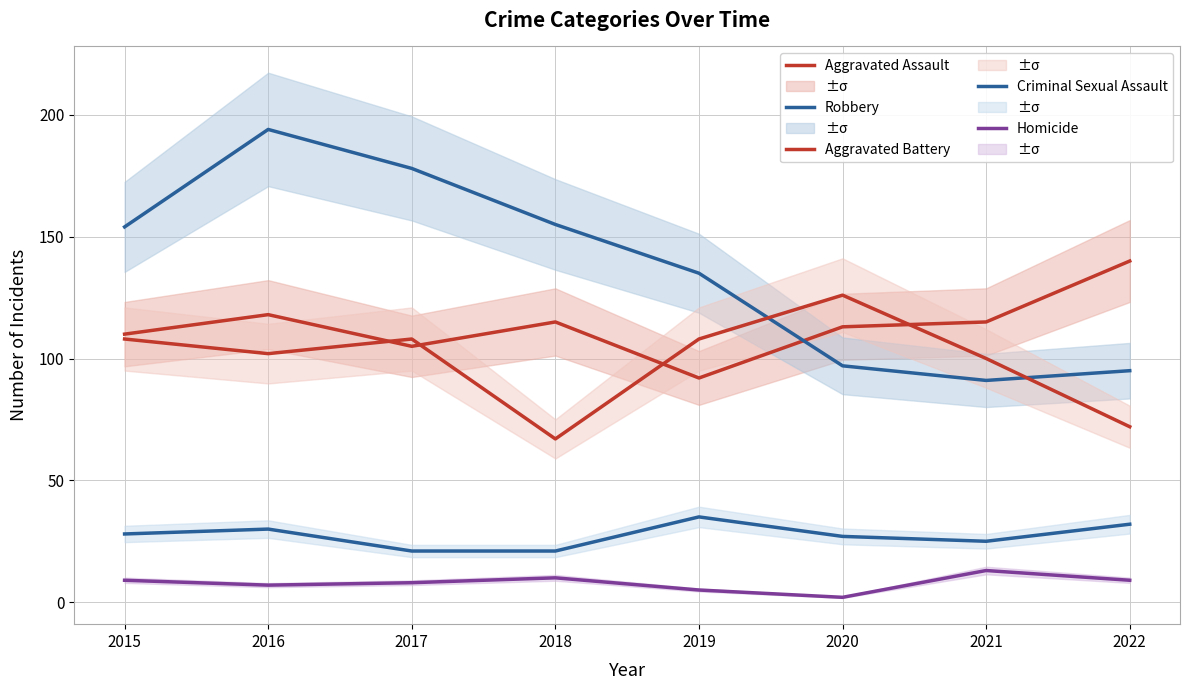

Between 2020 and 2022, which series saw the biggest shift?

Aggravated Battery